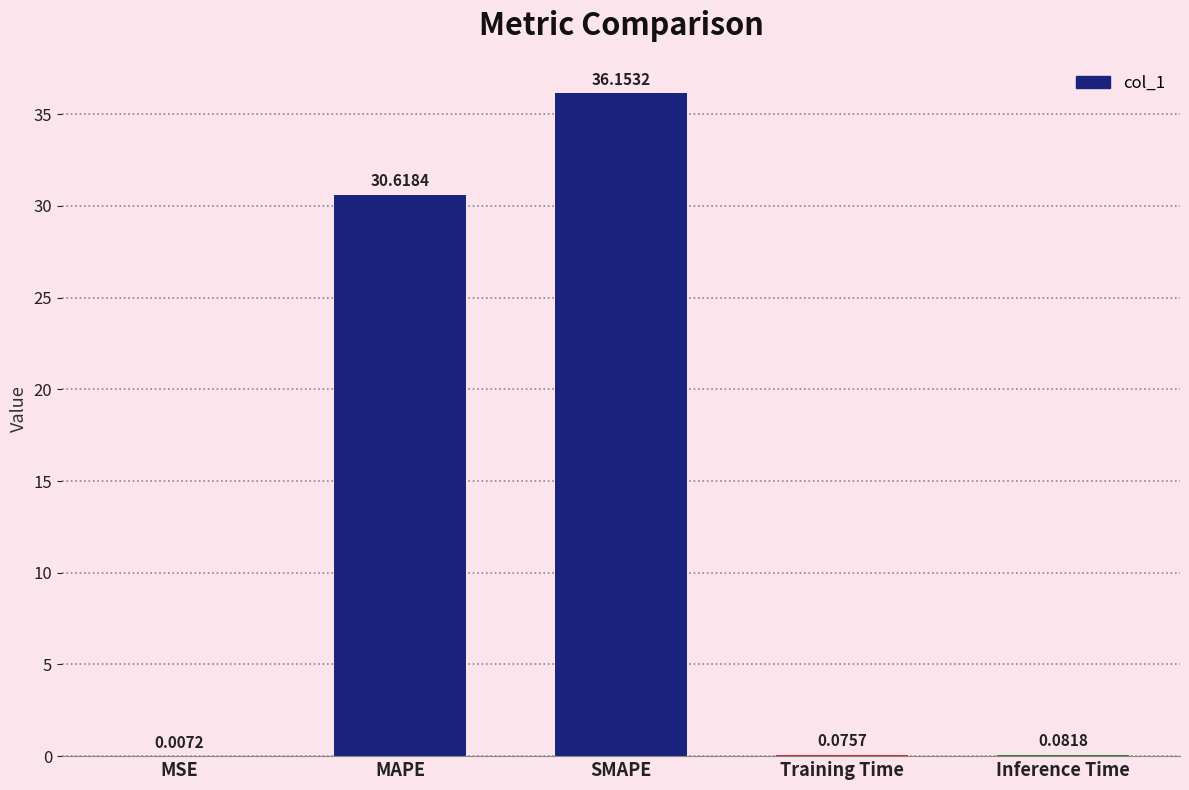

What is the sum of all values?

66.9